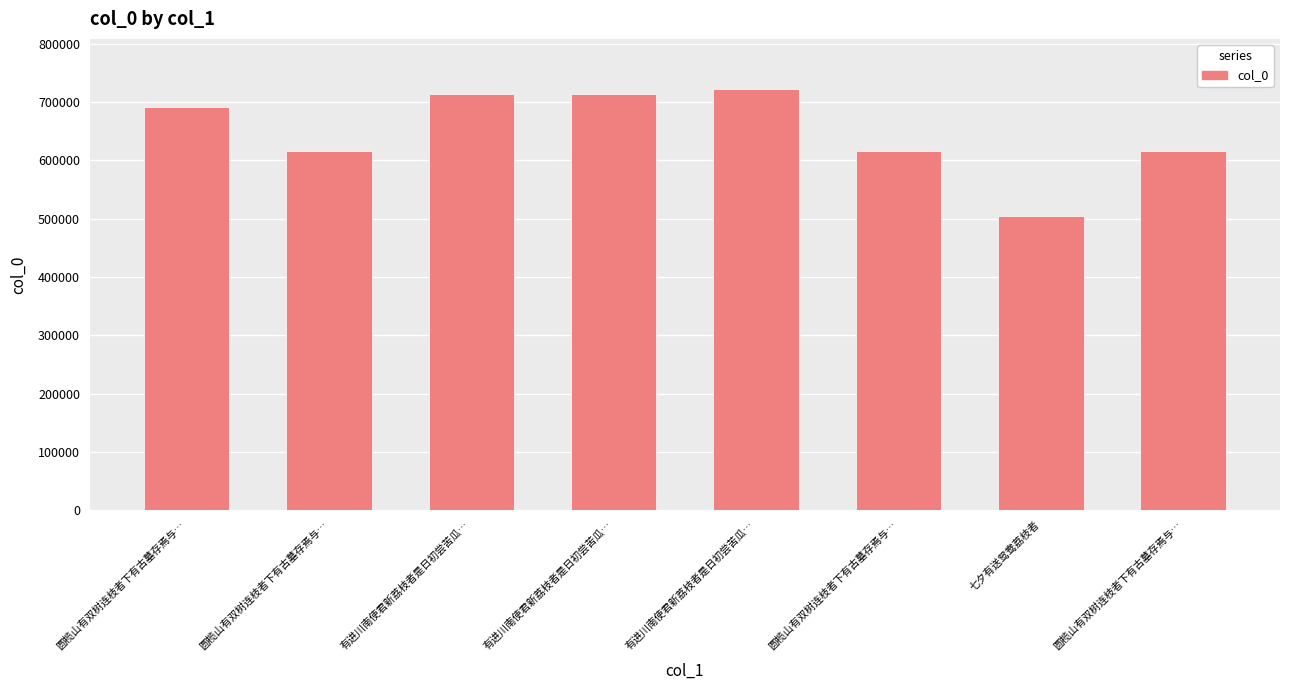

How many values are below 691251?

4